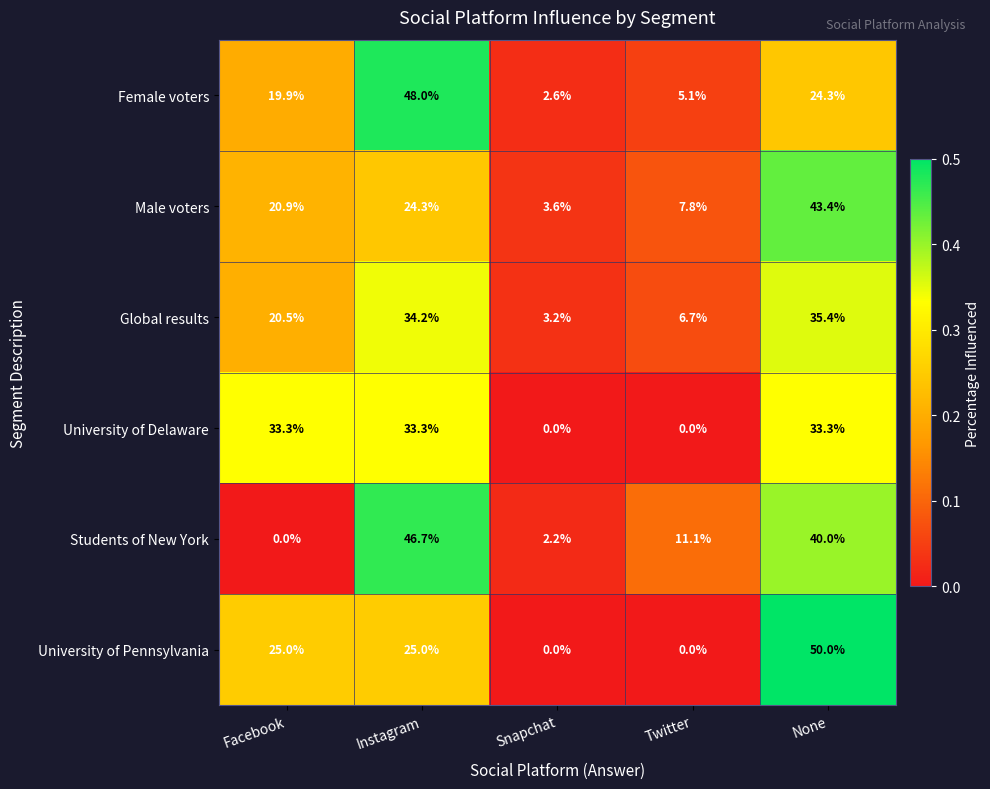

Which series has the largest range (max minus min)?

University of Pennsylvania